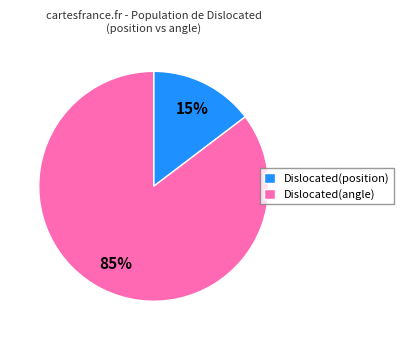

The Dislocated(angle) slice represents 97% of the pie. True or false?

False